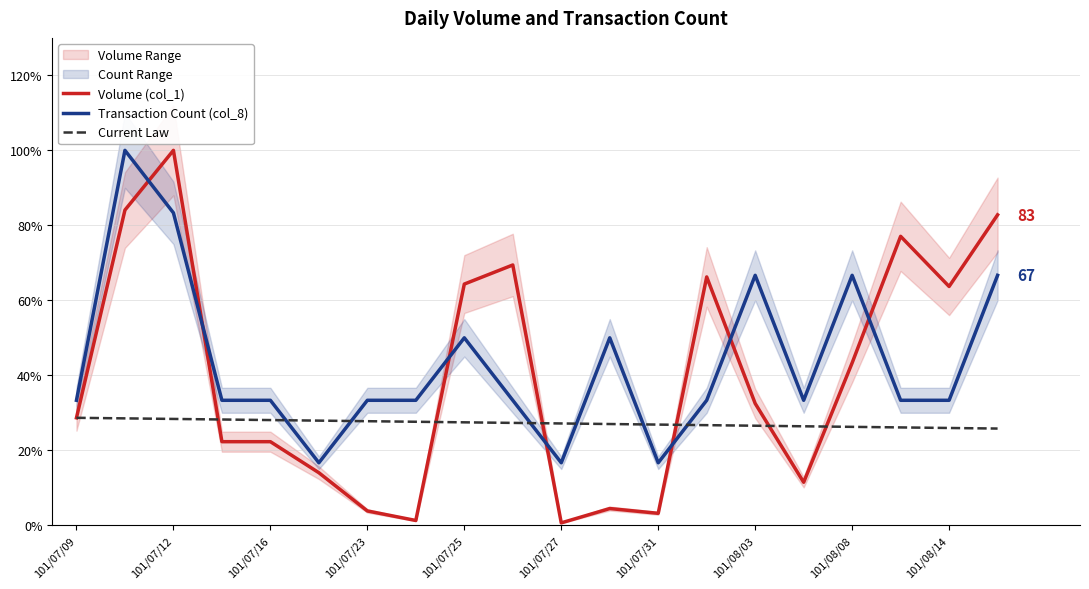

Which series ends up on top after the final intersection of Volume (col_1) and Transaction Count (col_8)?

Volume (col_1)